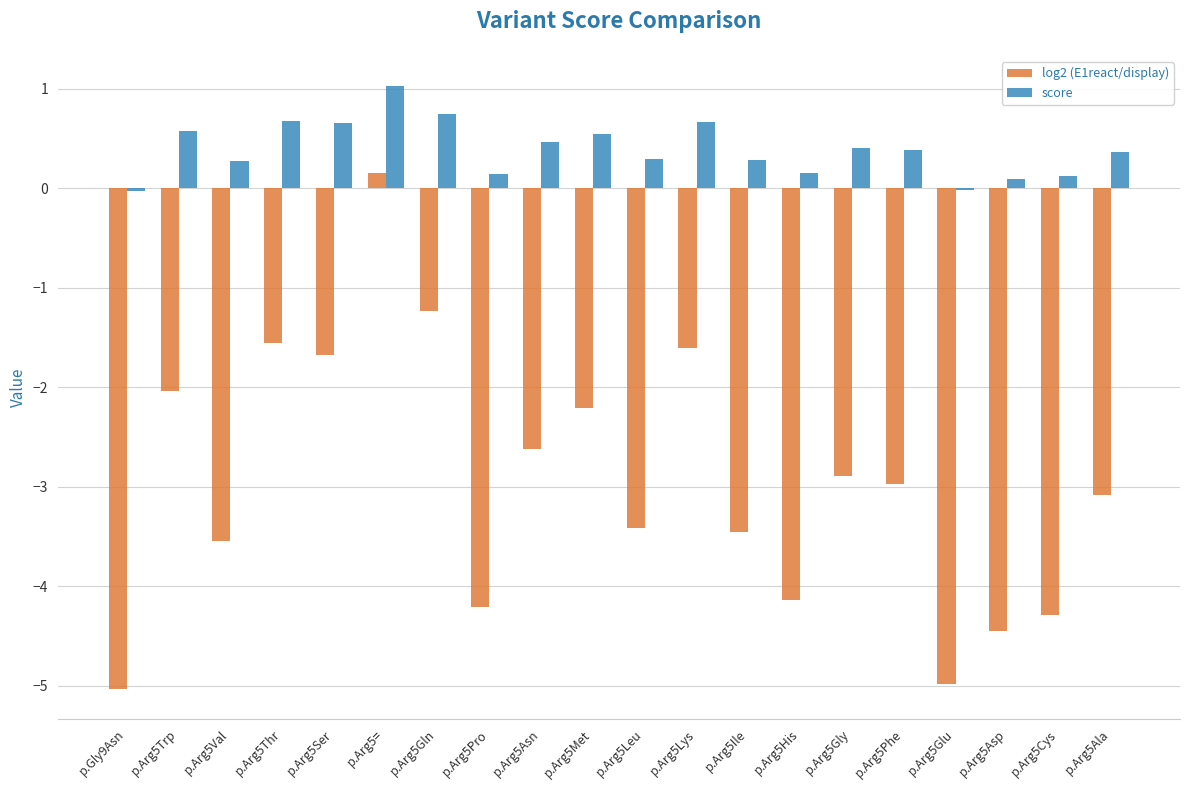

List the series in order of their overall mean, highest first.

score, log2 (E1react/display)